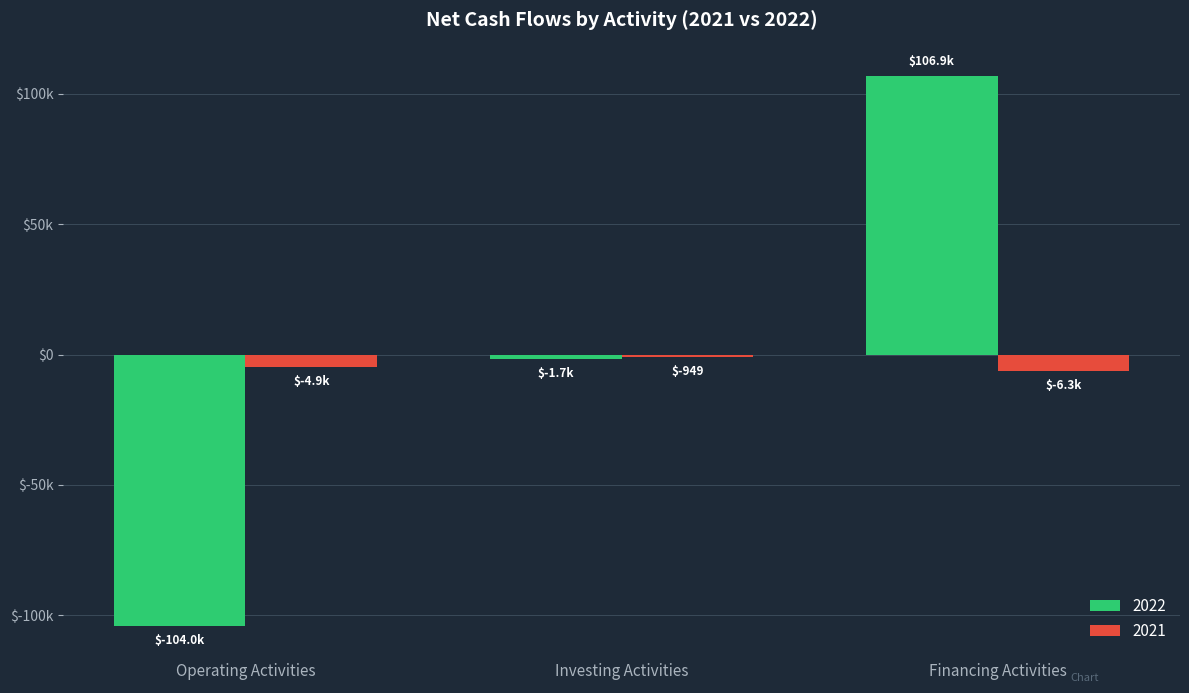

What are all the series names shown in the legend?

2022, 2021